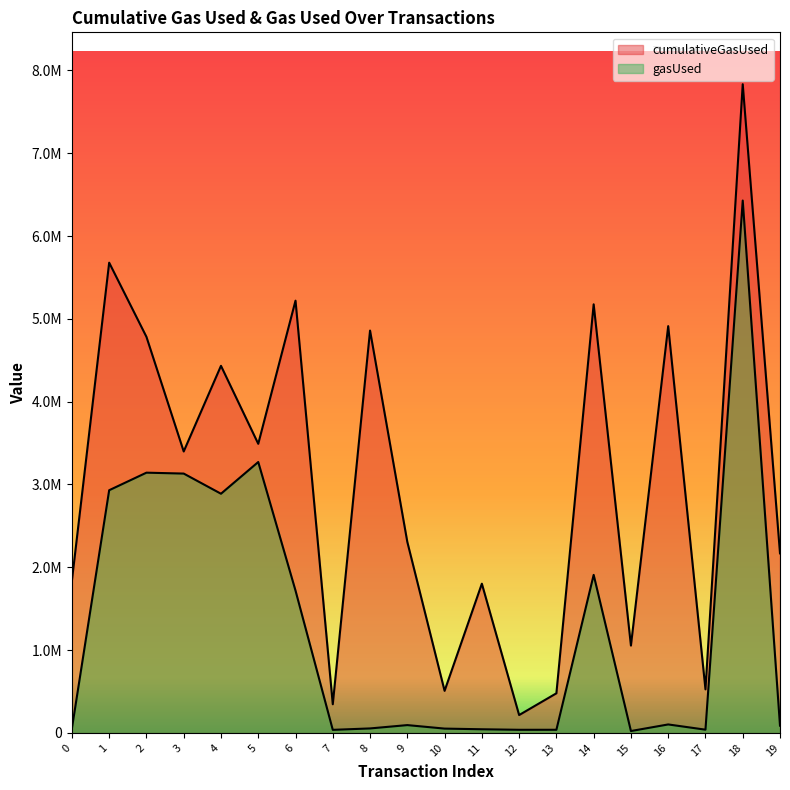

In cumulativeGasUsed, how many points are lower than both neighbors (excluding endpoints)?

7